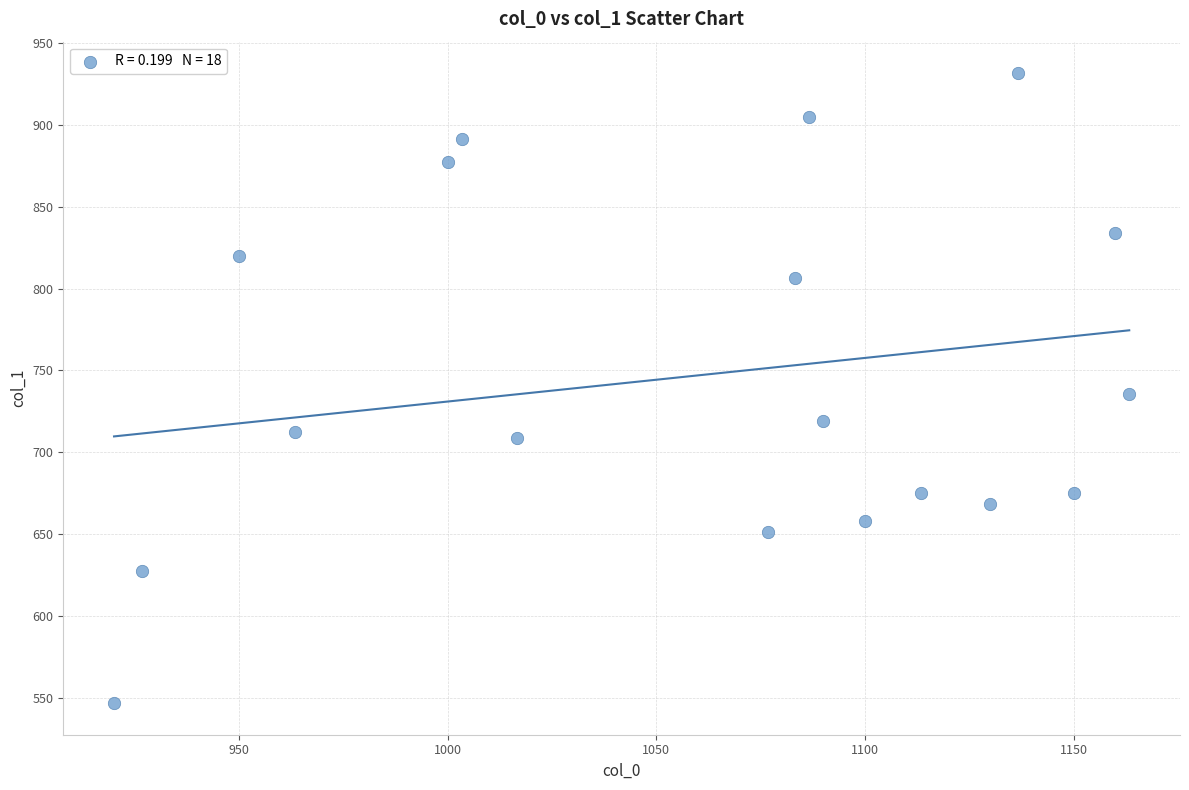

What is the range of X values (max minus min)?

243.3